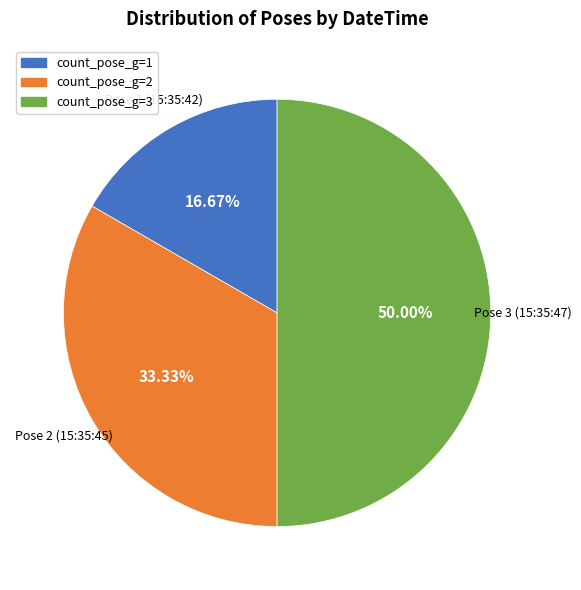

Rank the categories by value from lowest to highest.

2023-04-15 15:35:42.831, 2023-04-15 15:35:45.870, 2023-04-15 15:35:47.771